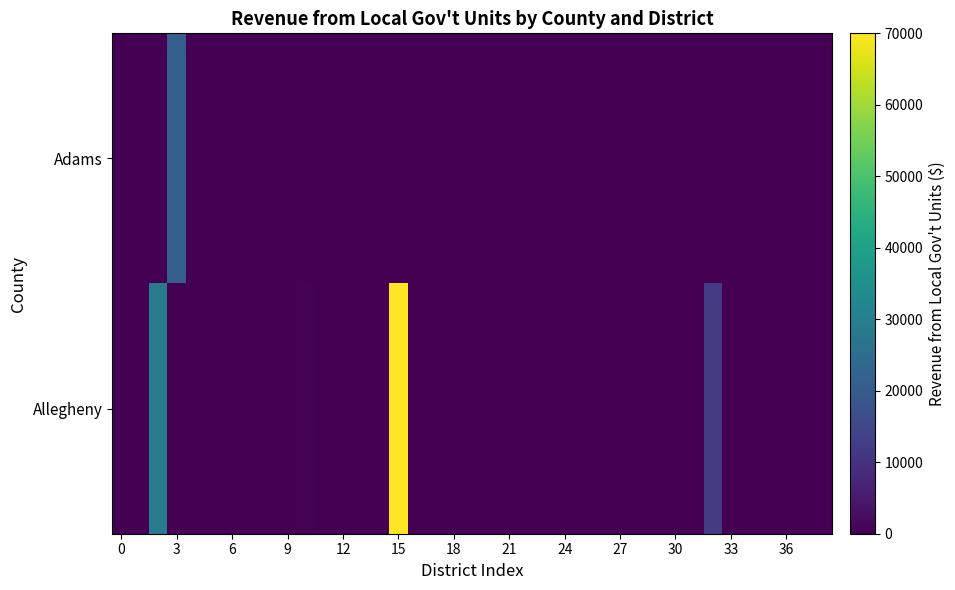

Reading left to right, list all the values displayed in this chart.

Adams: 0.0	0.0	0.0	20847.4	0.0	0.0	0.0	0.0	0.0	0.0	0.0	0.0	0.0	0.0	0.0	0.0	0.0	0.0	0.0	0.0	0.0	0.0	0.0	0.0	0.0	0.0	0.0	0.0	0.0	0.0	0.0	0.0	0.0	0.0	0.0	0.0	0.0	0.0	0.0
Allegheny: 0.0	0.0	29190.7	0.0	0.0	0.0	0.0	0.0	0.0	0.0	500.0	0.0	0.0	0.0	0.0	70000.0	0.0	0.0	0.0	0.0	0.0	0.0	0.0	0.0	0.0	0.0	0.0	0.0	0.0	0.0	0.0	0.0	12250.0	0.0	0.0	0.0	0.0	0.0	0.0